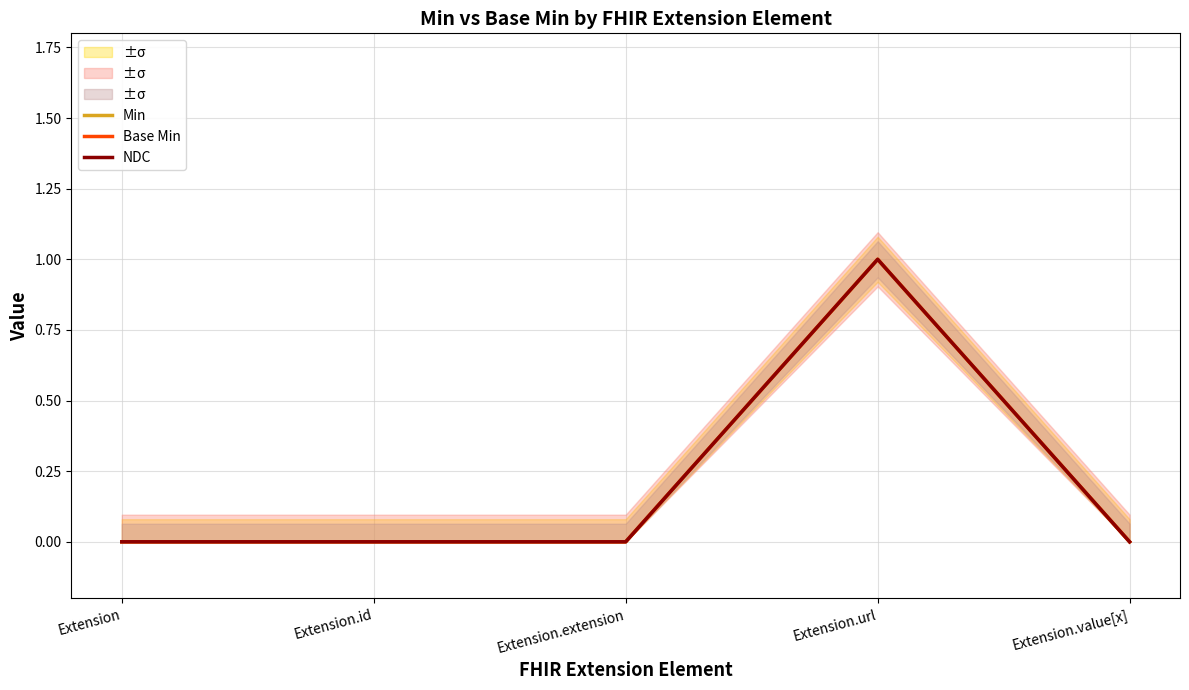

What is the label of the 4th point from the left?

Extension.url